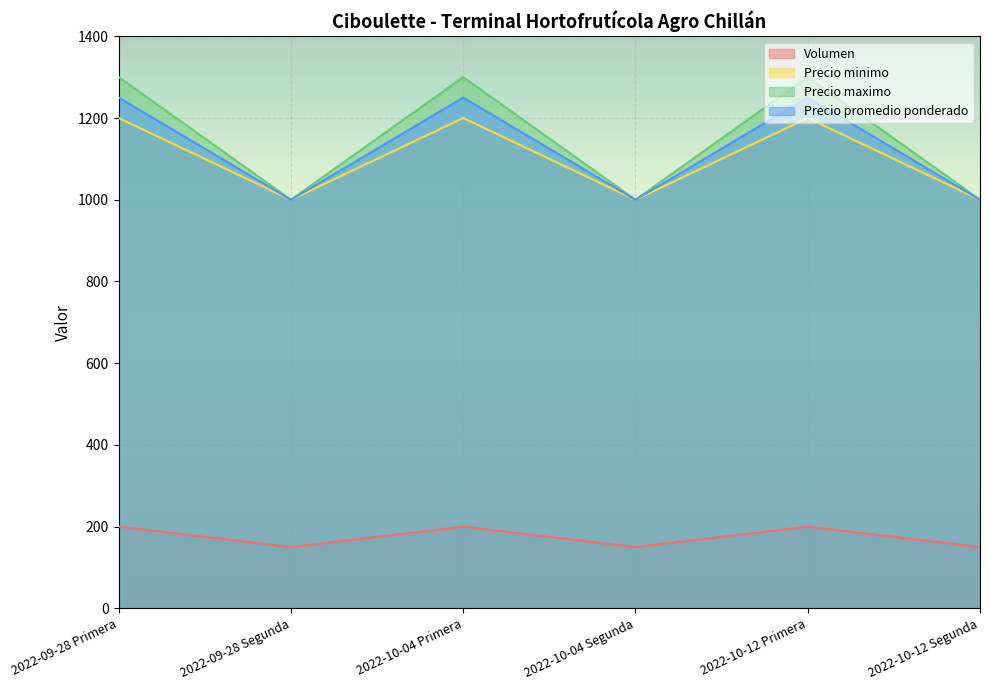

Reading right to left, transcribe all the data shown in this chart.

Volumen: 150	200	150	200	150	200
Precio minimo: 1000	1200	1000	1200	1000	1200
Precio maximo: 1000	1300	1000	1300	1000	1300
Precio promedio ponderado: 1000	1250	1000	1250	1000	1250